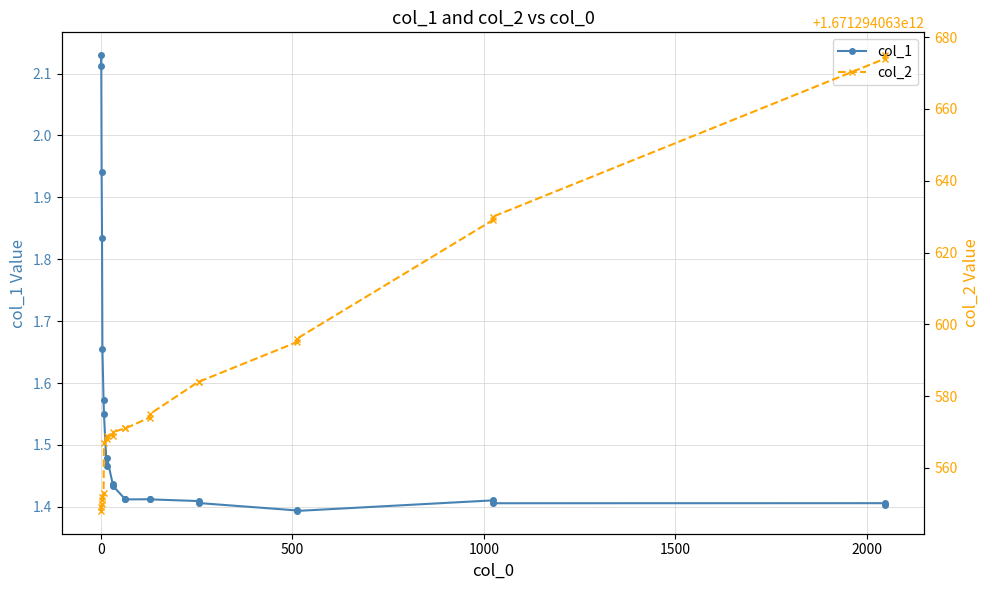

True or false: col_1 has more than 2 interior local peaks.

True